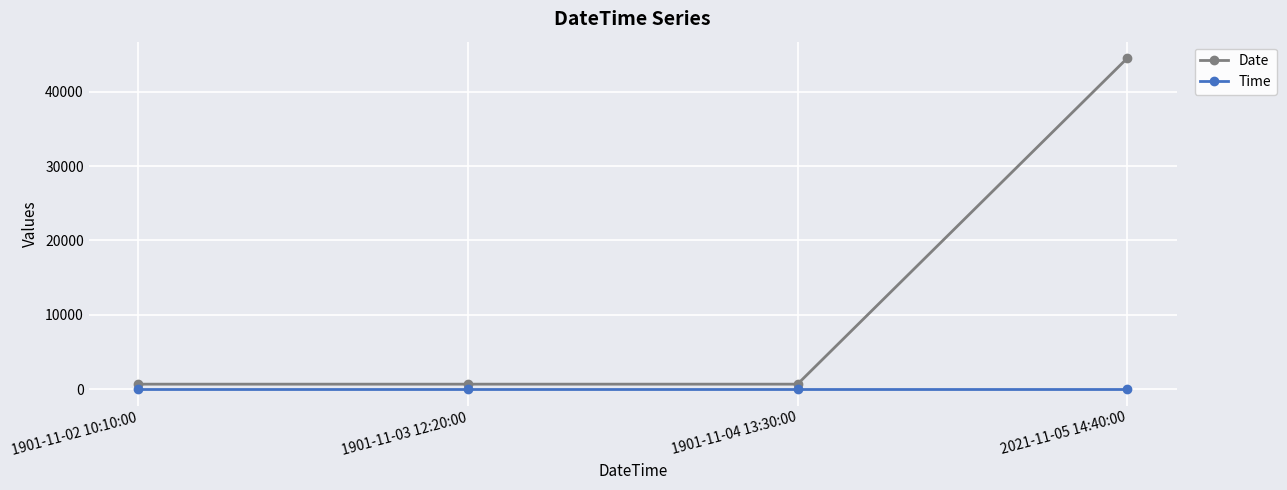

What is the sum of all Time values?

1.7